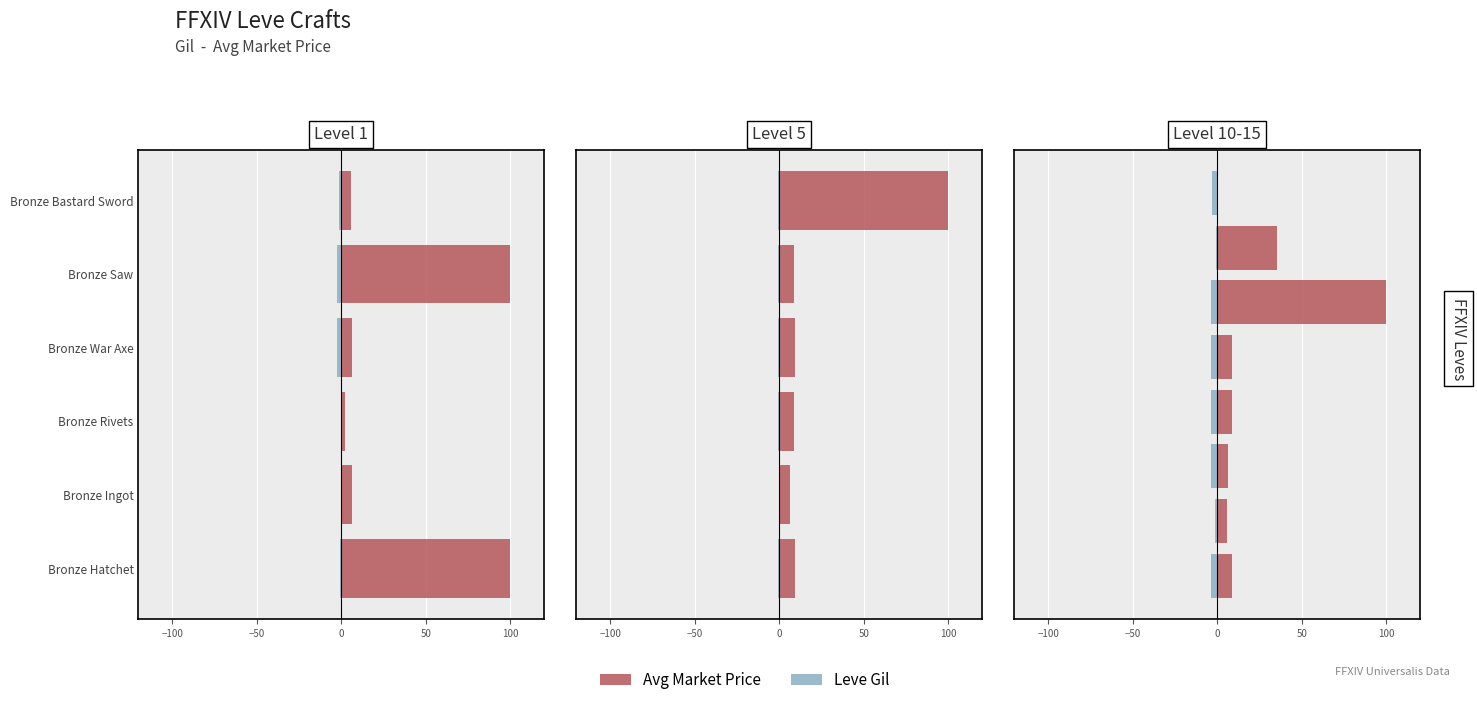

Does the chart contain stacked bars?

No